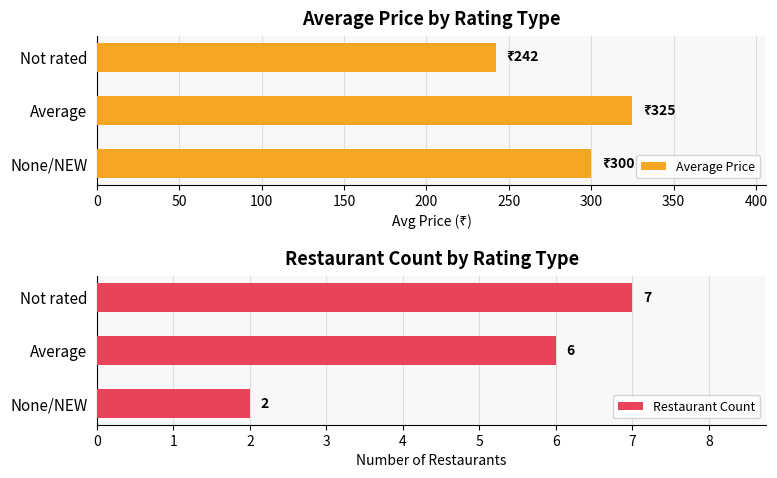

The value of Average Price at Average is 325. True or false?

True